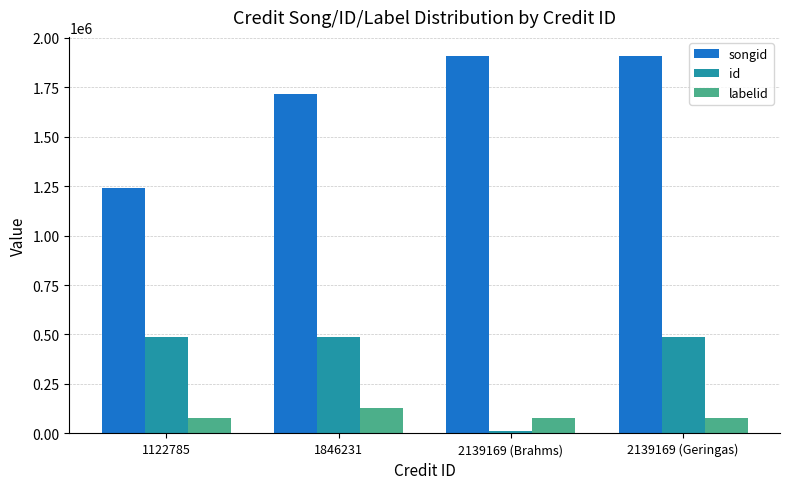

Is the value of labelid at 1122785 greater than the value of id at 1122785?

No